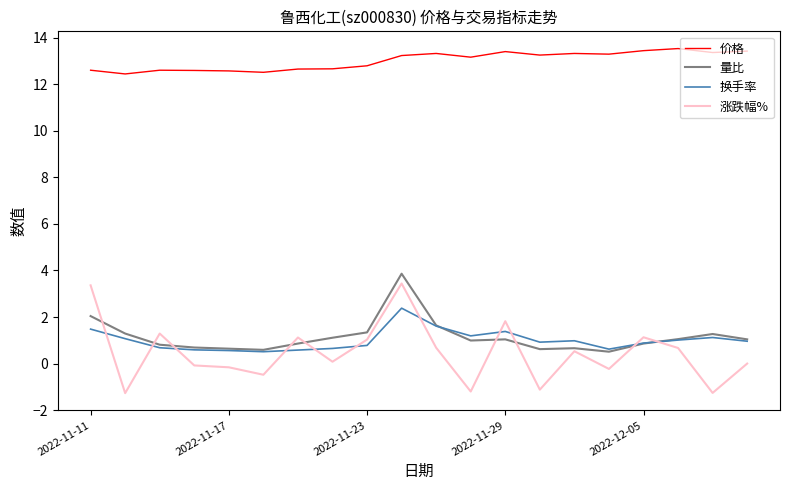

At how many categories does at least one series exceed 6?

20